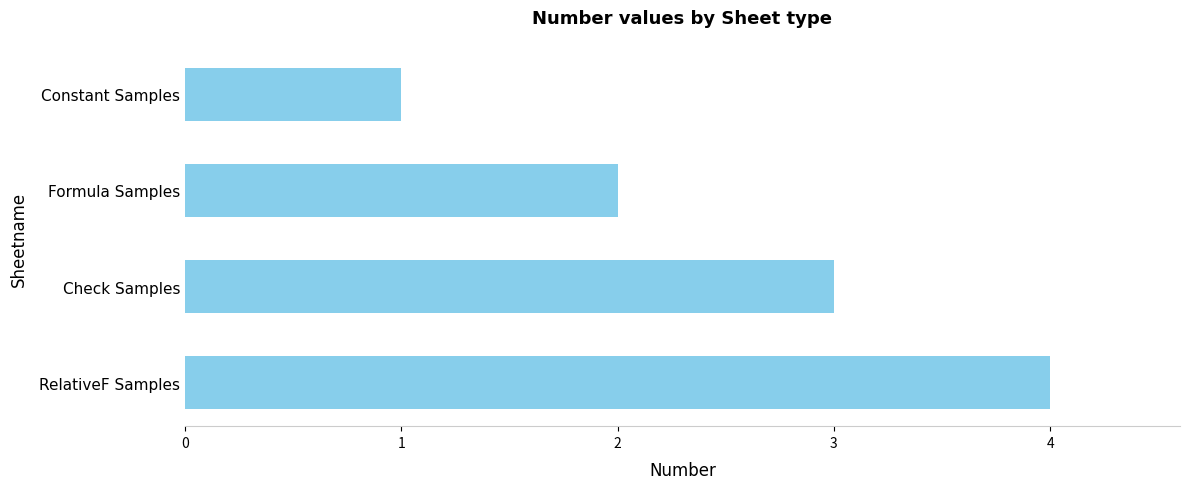

What is the difference between the maximum and minimum values?

3